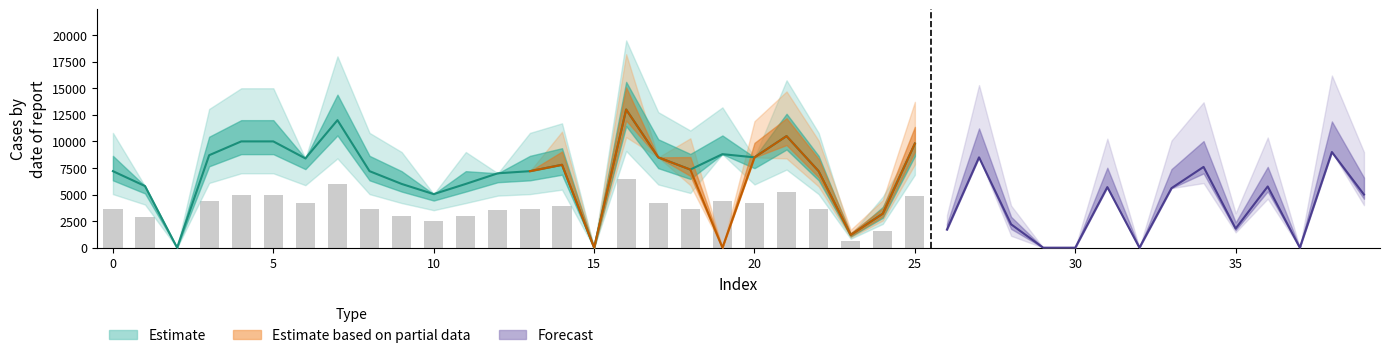

What is the sum of all values?

93195